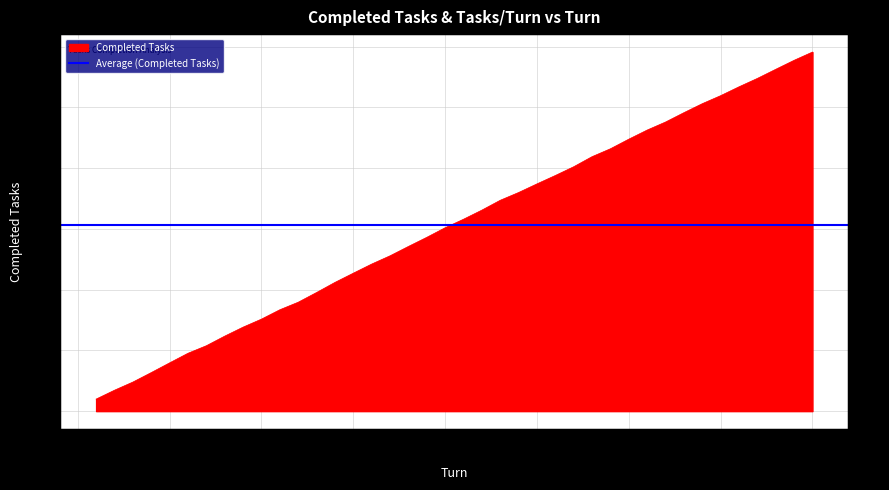

Count the number of values greater than 1579.

19